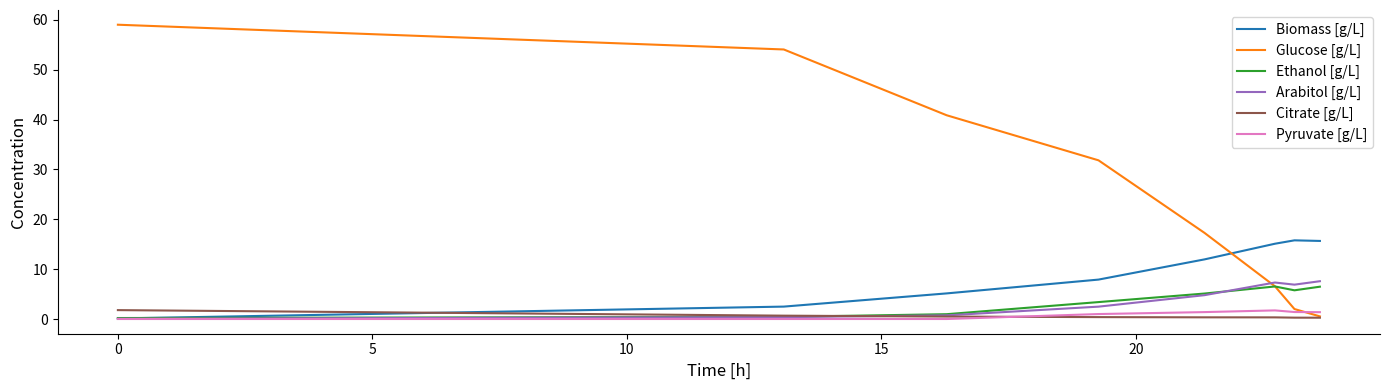

At how many categories does at least one series exceed 52?

2